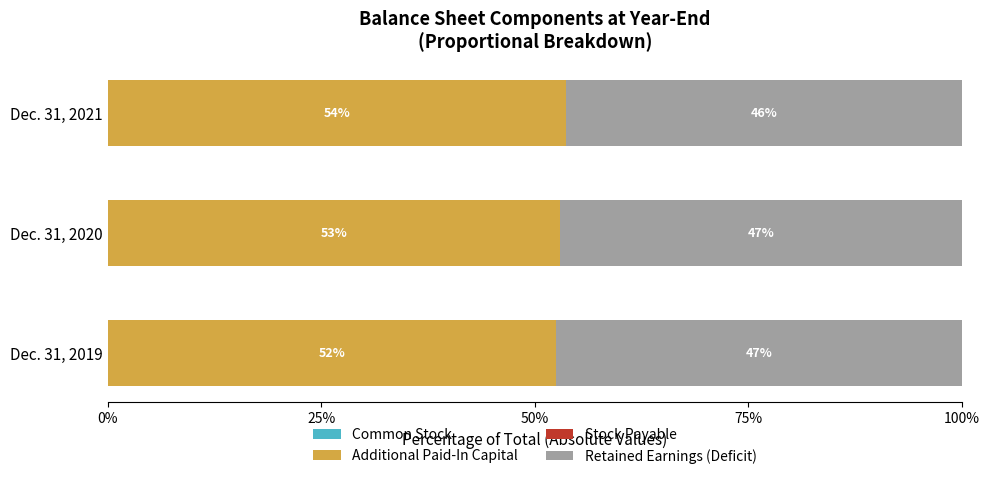

How many distinct data groups are displayed?

4